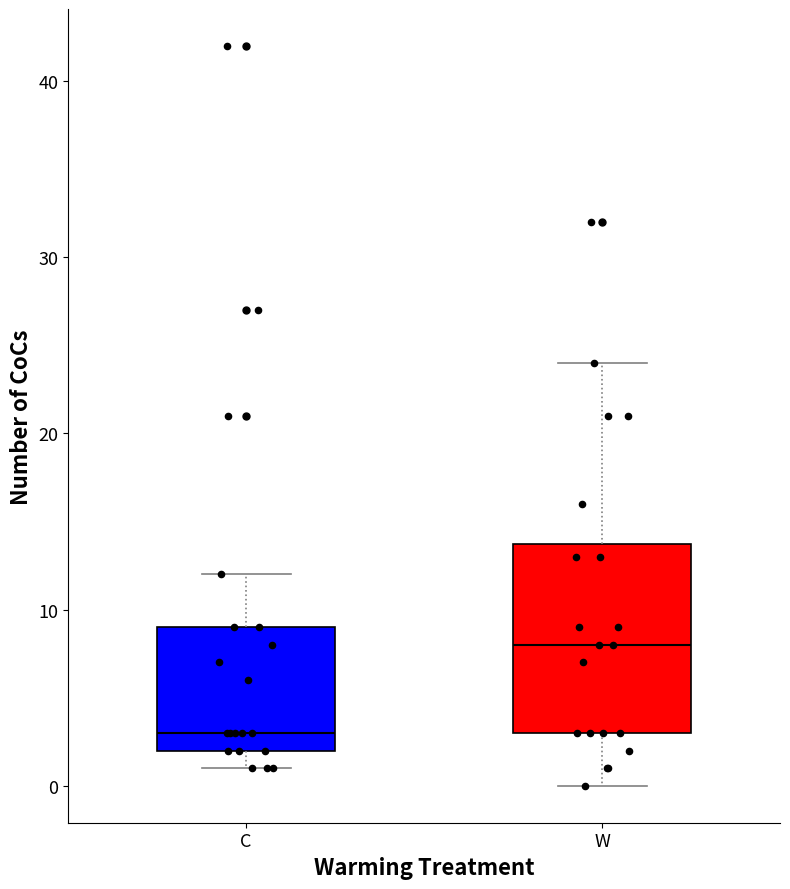

Where is the lower edge of the box for C on the y-axis? The values are not printed on the chart, so give them approximately, as read against the axis.

2